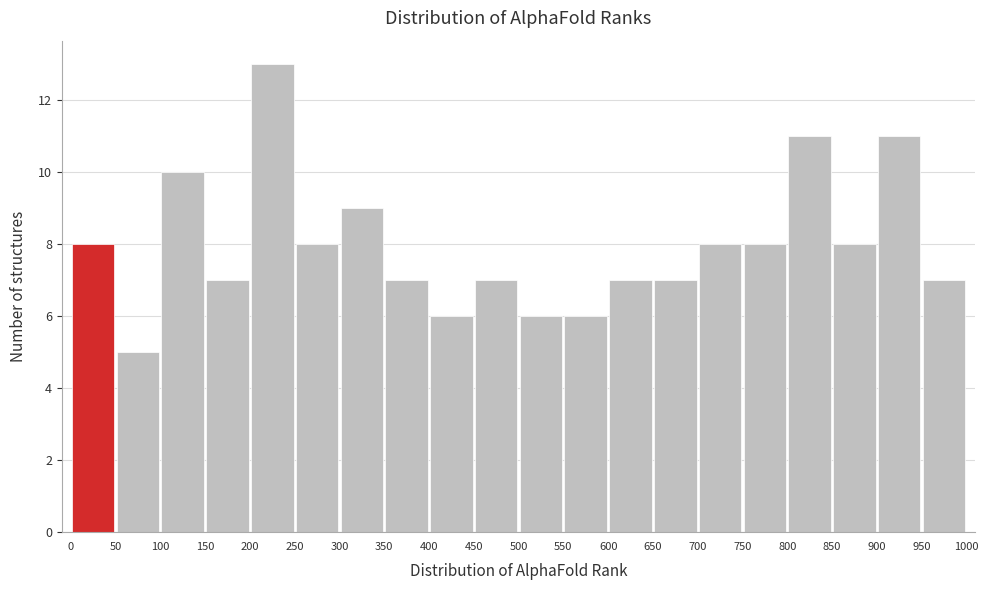

Over which range of the x-axis is the bar tallest?

200 to 250